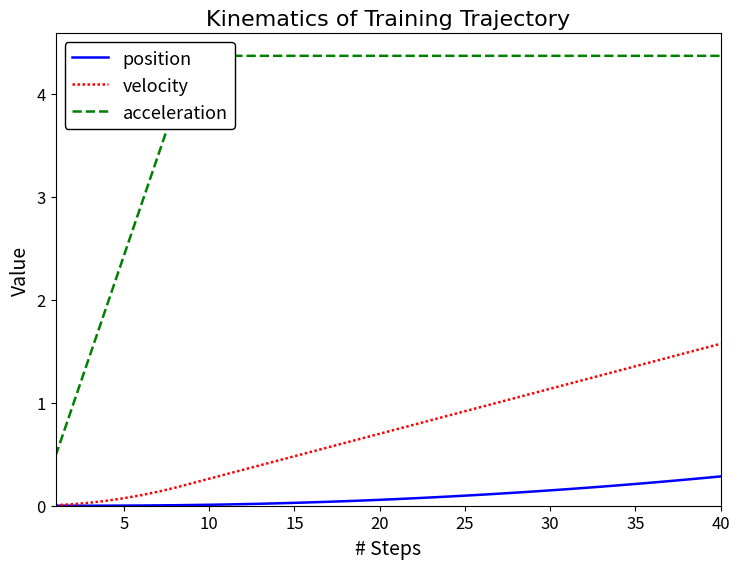

The velocity series shows 0.7 at 20. True or false?

True